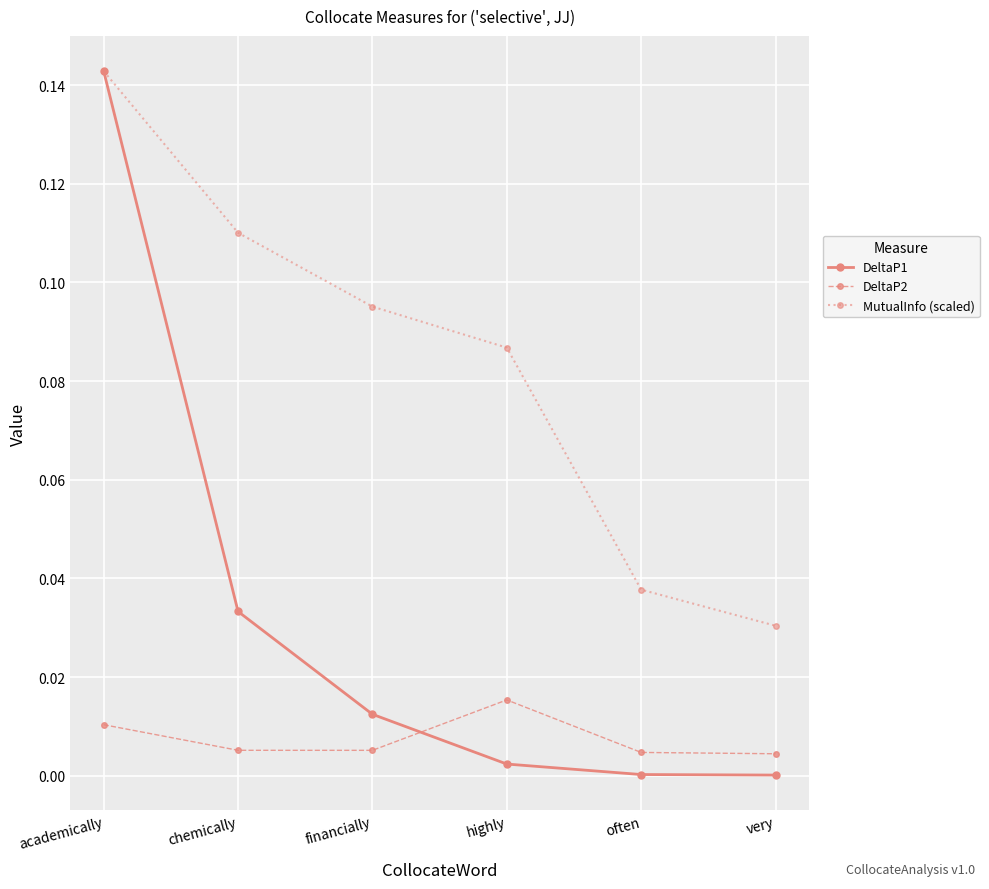

Rank the series at often from lowest to highest value.

DeltaP1, DeltaP2, MutualInfo (scaled)